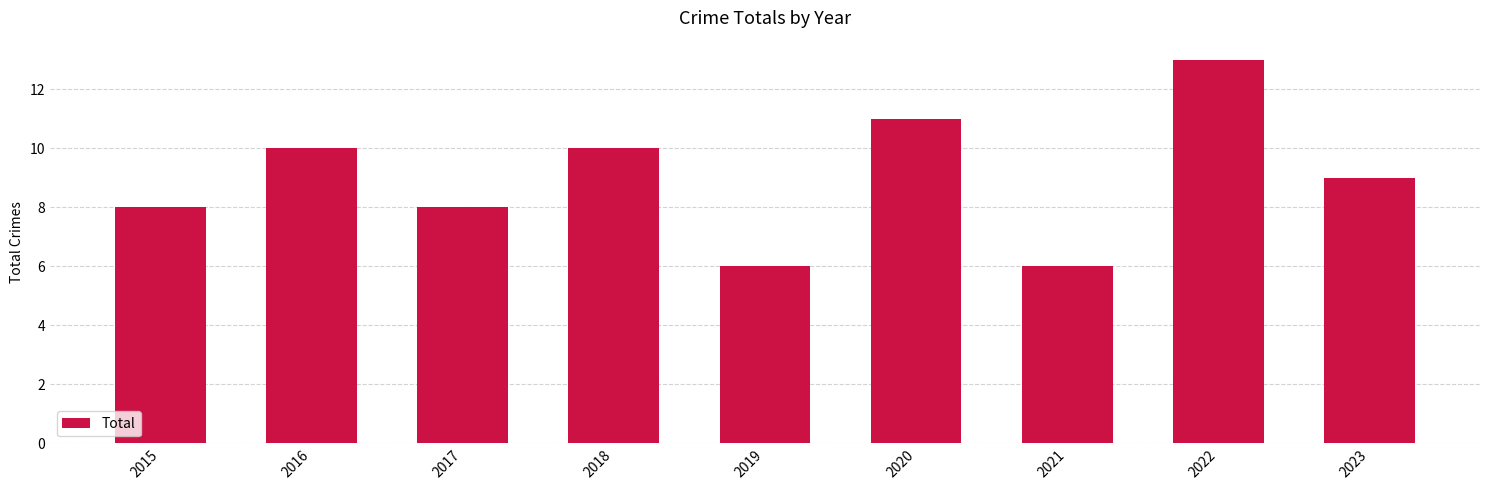

What is the minimum value shown in the chart?

6